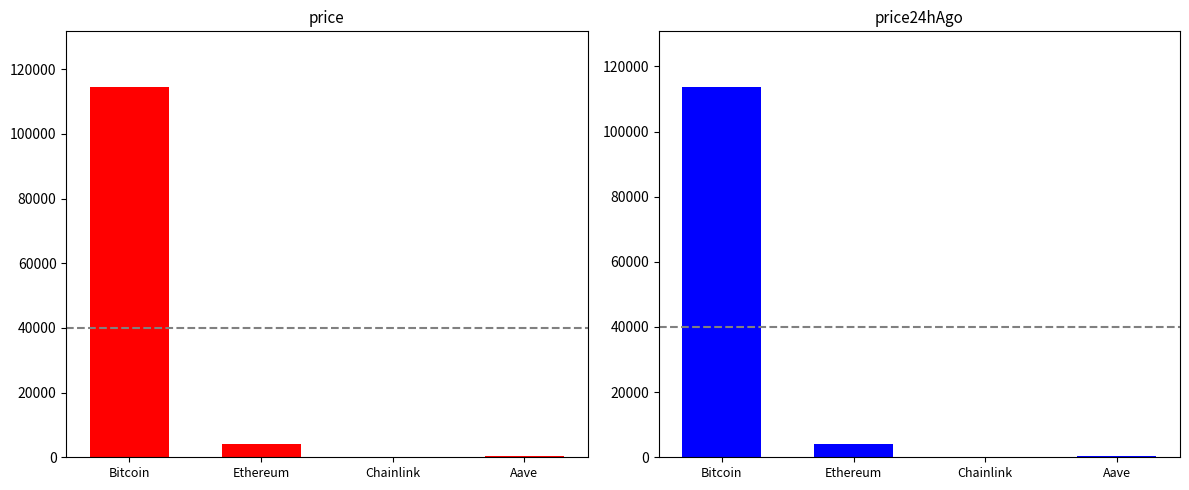

What value does the price24hAgo series have at Ethereum?

4176.9